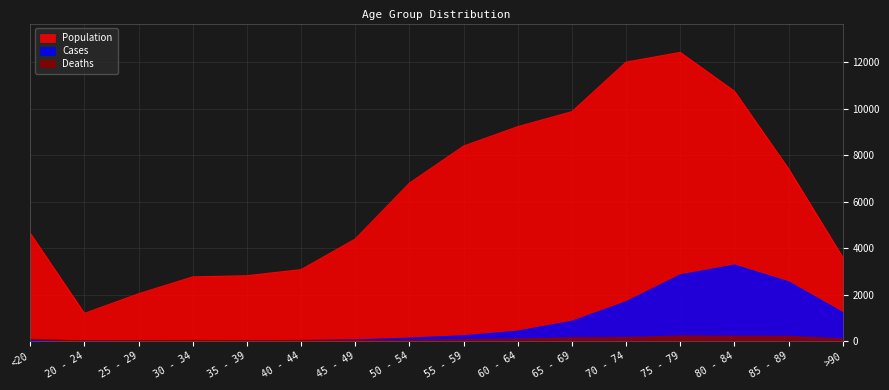

What is the label of the 15th point from the left?

85 - 89